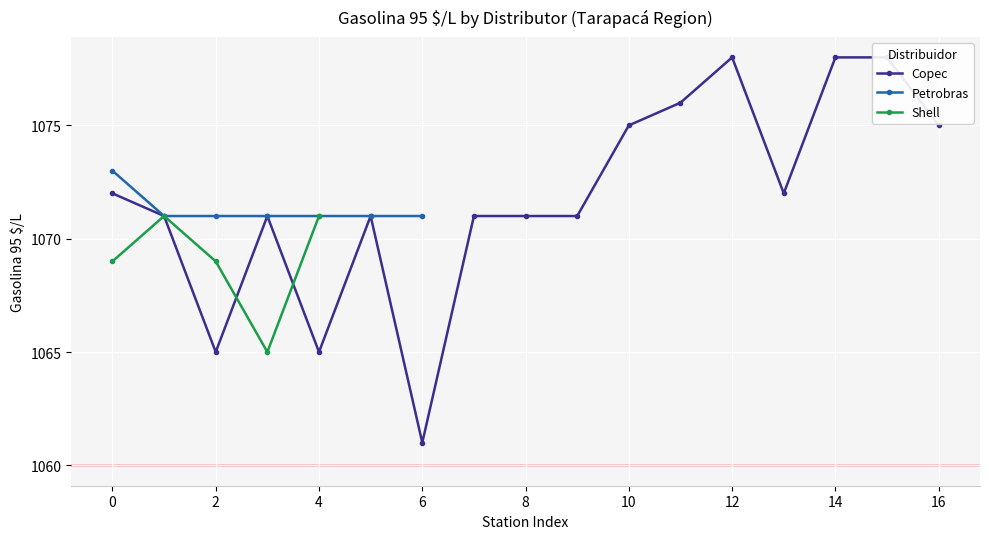

The value of Petrobras at 0 is 1761. True or false?

False